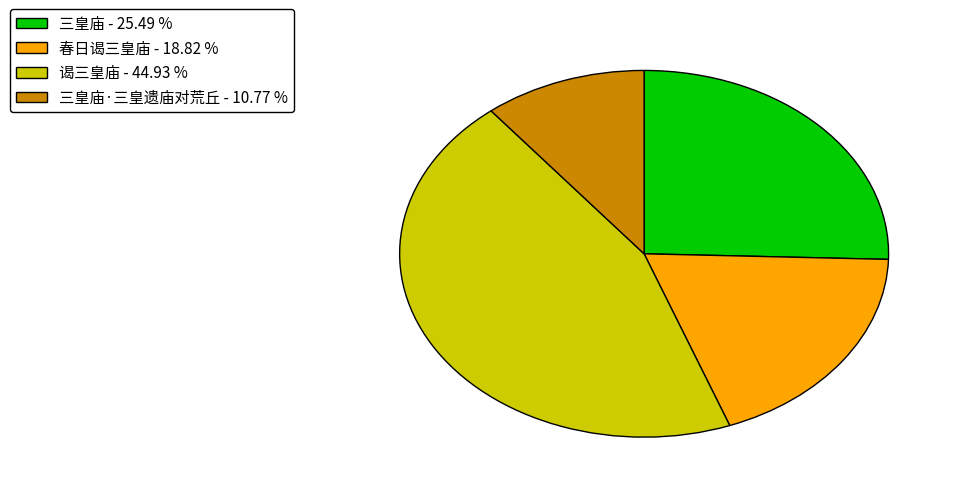

Does any single category account for the majority?

No